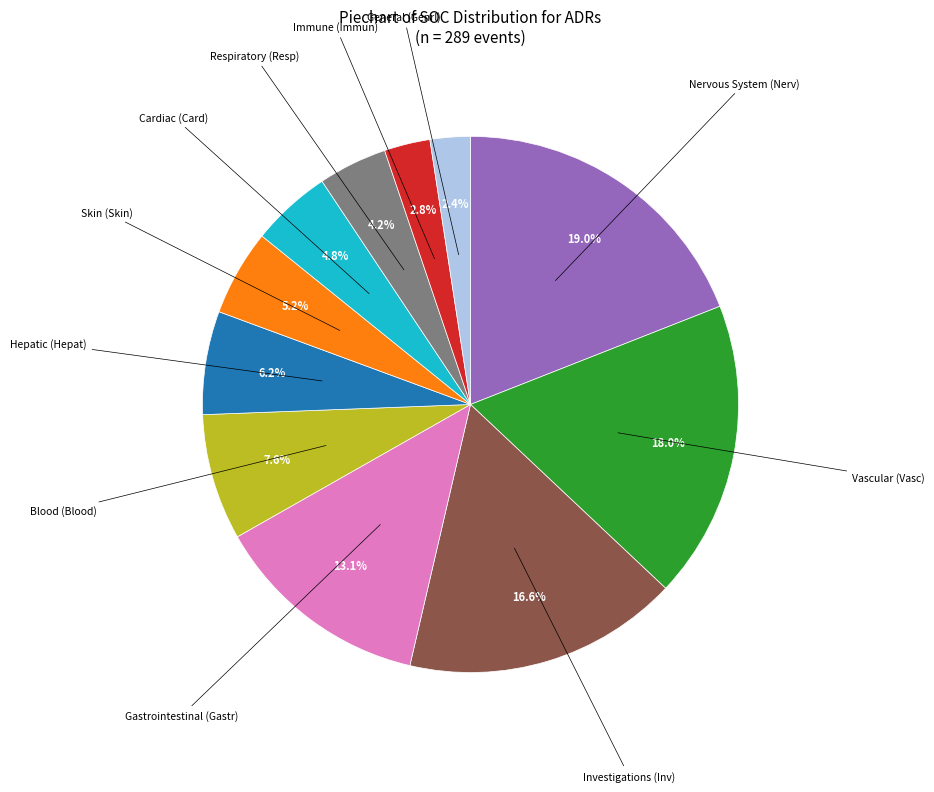

Does any single category account for the majority?

No